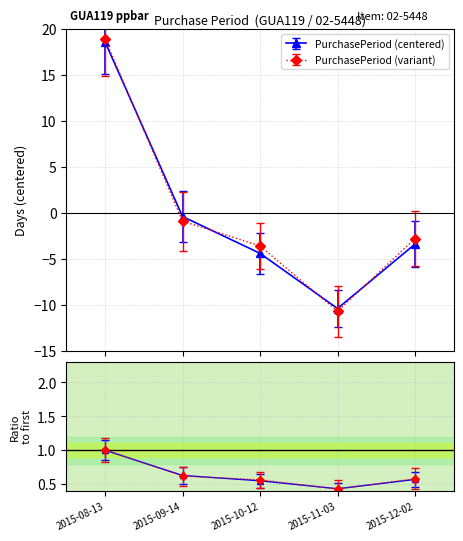

List the labels in order of value, largest first.

2015-08-13, 2015-09-14, 2015-12-02, 2015-10-12, 2015-11-03